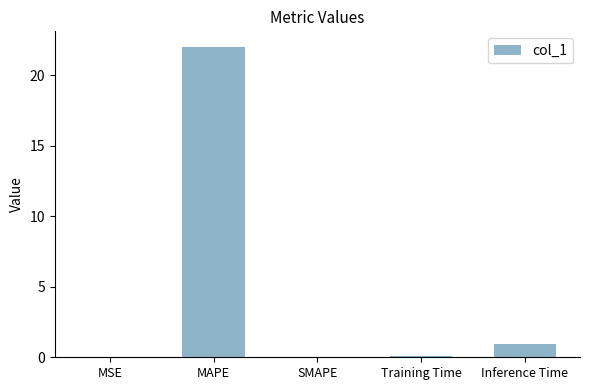

The chart shows a value of -13.1 at SMAPE. True or false?

False